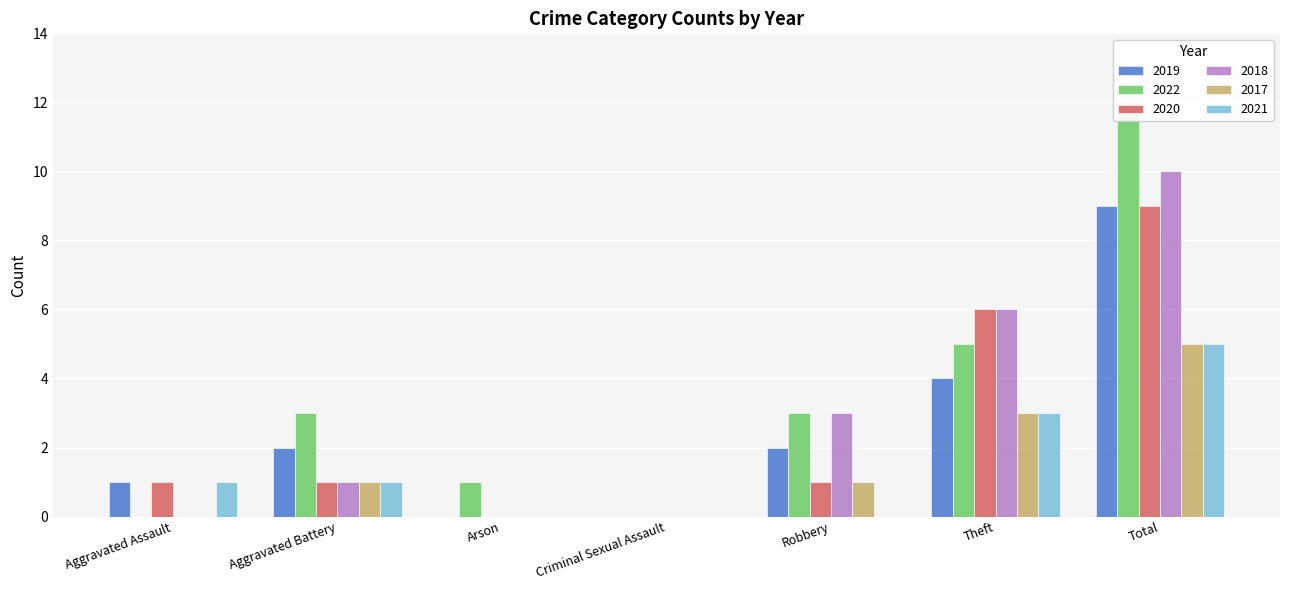

What is the value of the 2017 bar at the 2nd from the left?

1